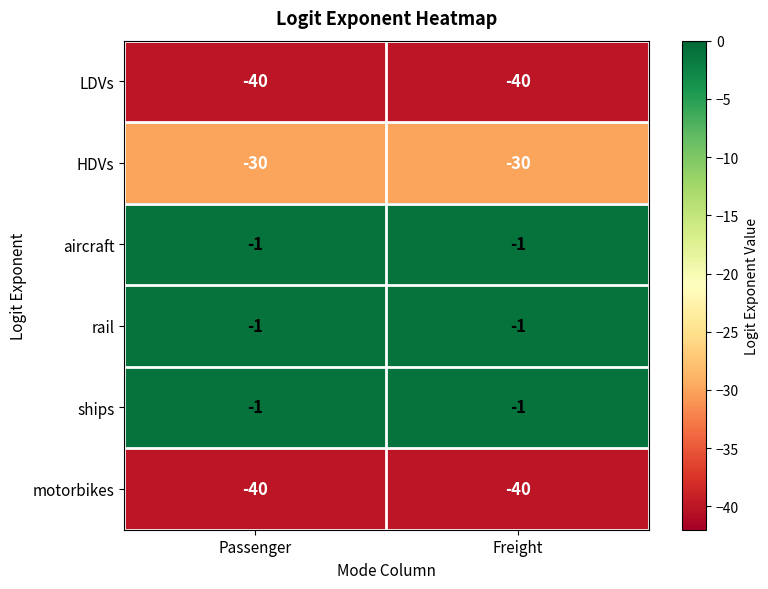

What is the total value across all series at Passenger?

-113